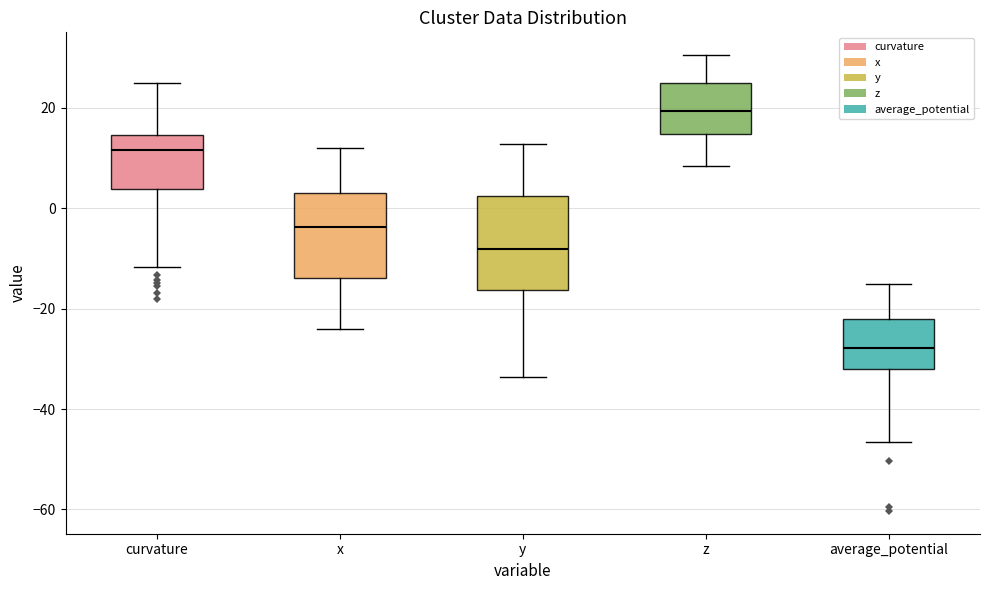

Reading left to right, read every box against the y-axis: the position of its median line, the range the box covers, and the ends of its whiskers. The values are not printed on the chart, so give them approximately, as read against the axis.

curvature: median 12, box 4 to 14, whiskers -12 to 26
x: median -4, box -14 to 4, whiskers -24 to 12
y: median -8, box -16 to 2, whiskers -34 to 12
z: median 20, box 14 to 24, whiskers 8 to 30
average_potential: median -28, box -32 to -22, whiskers -46 to -16